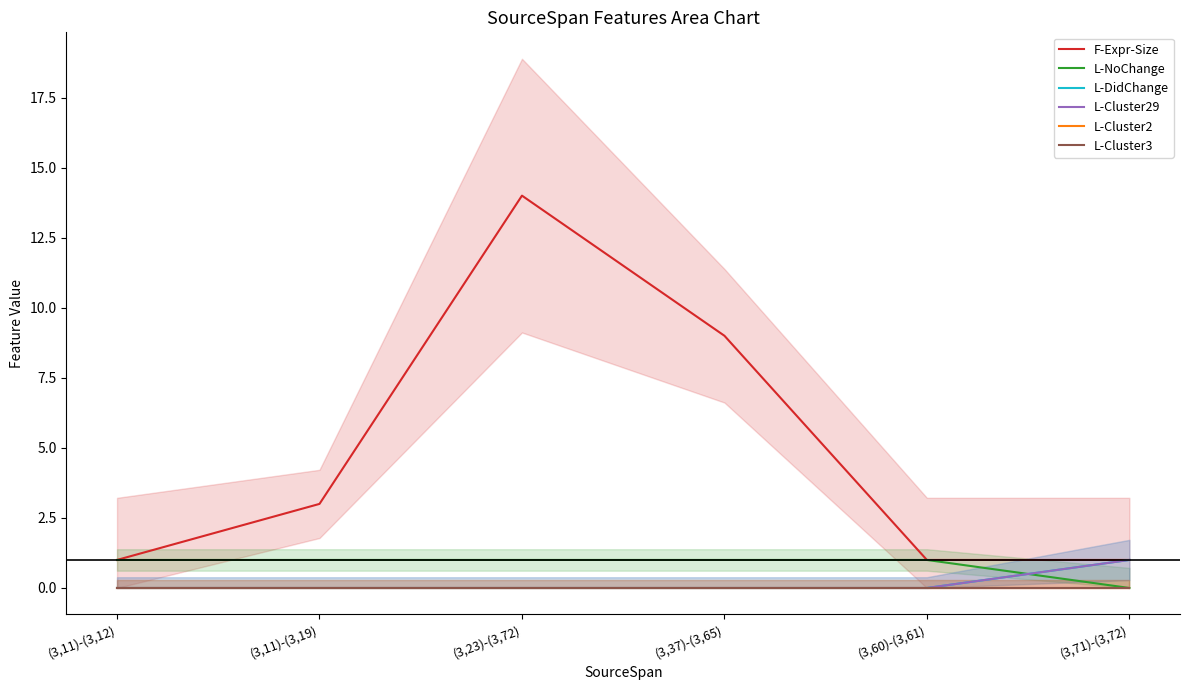

How many lines are shown in the chart?

6